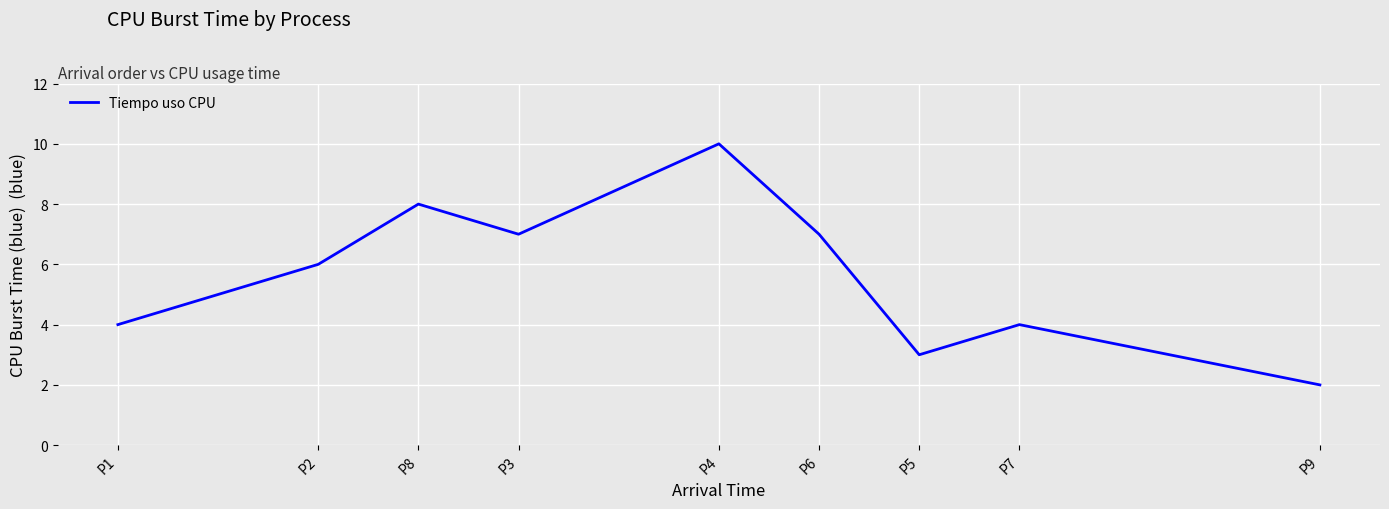

What is the change in value from P8 to P4?

+2